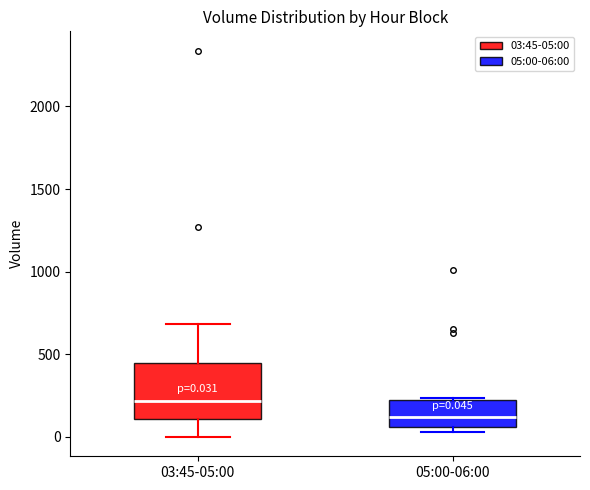

Which box is the tallest, from its lower edge to its upper edge?

03:45-05:00